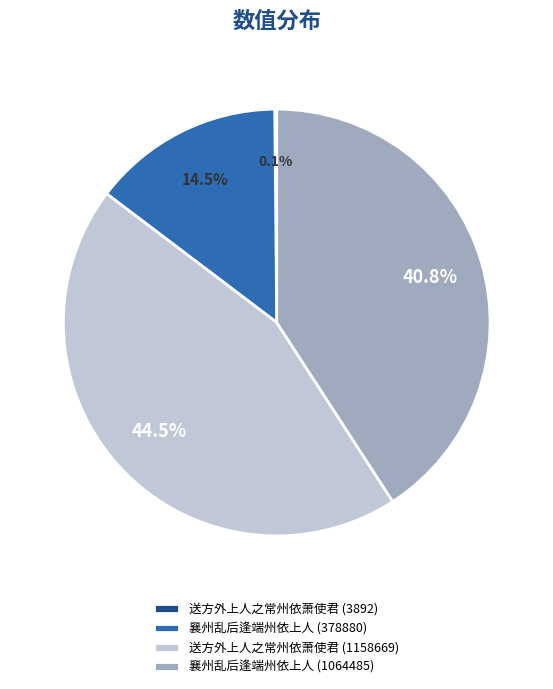

What is the ratio of the value at 襄州乱后逢端州依上人 (1064485) to the value at 送方外上人之常州依萧使君 (1158669)?

0.9